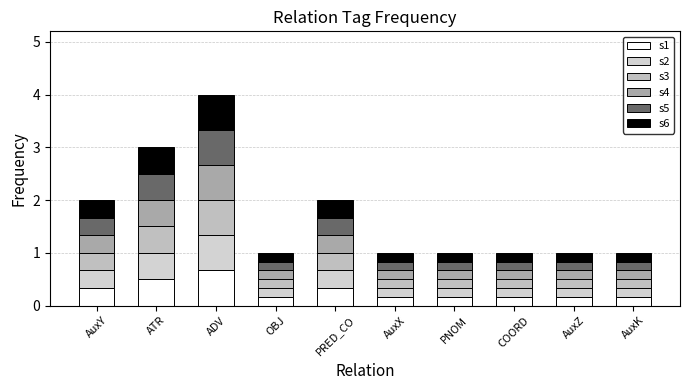

Which has a higher value, ADV or PNOM?

ADV